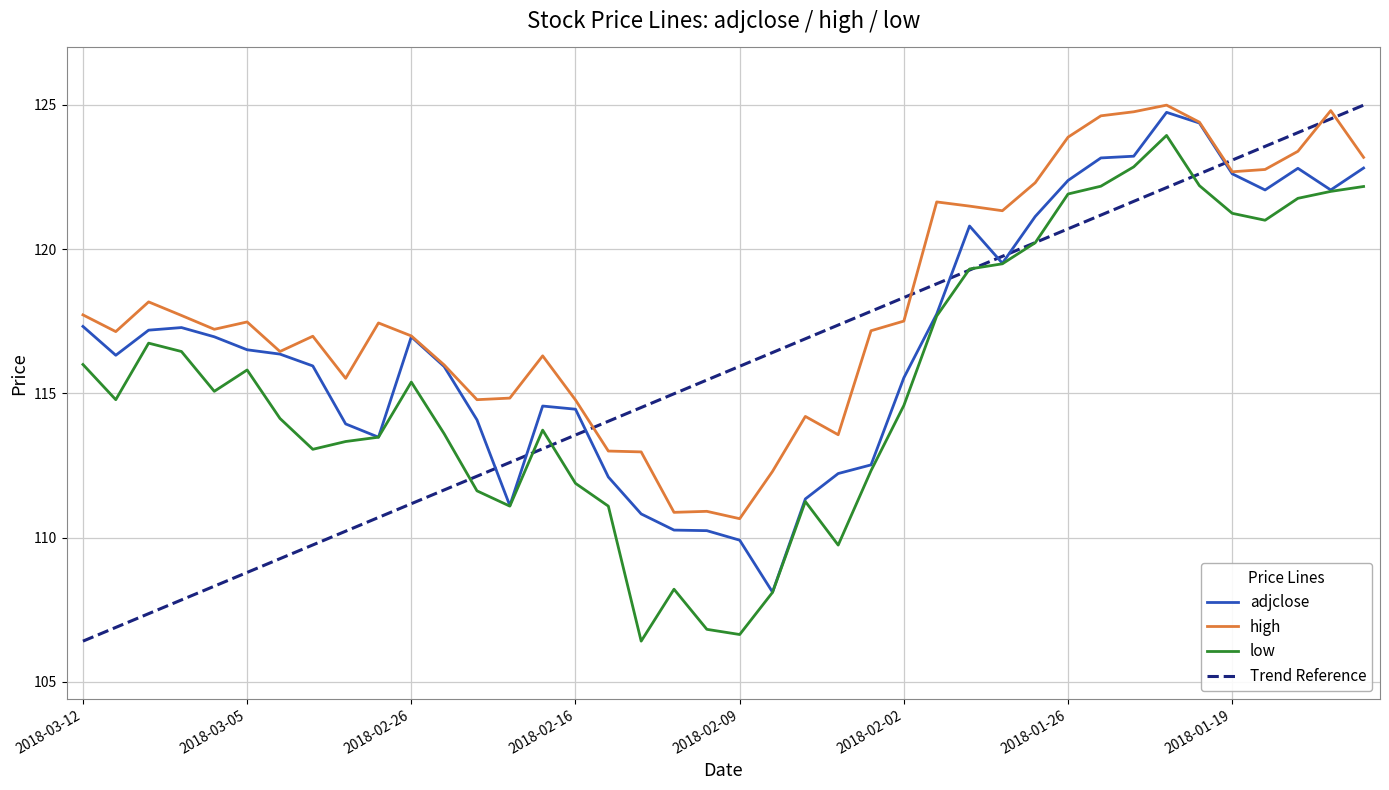

Rank the series at 2018-03-06 from highest to lowest value.

high, adjclose, low